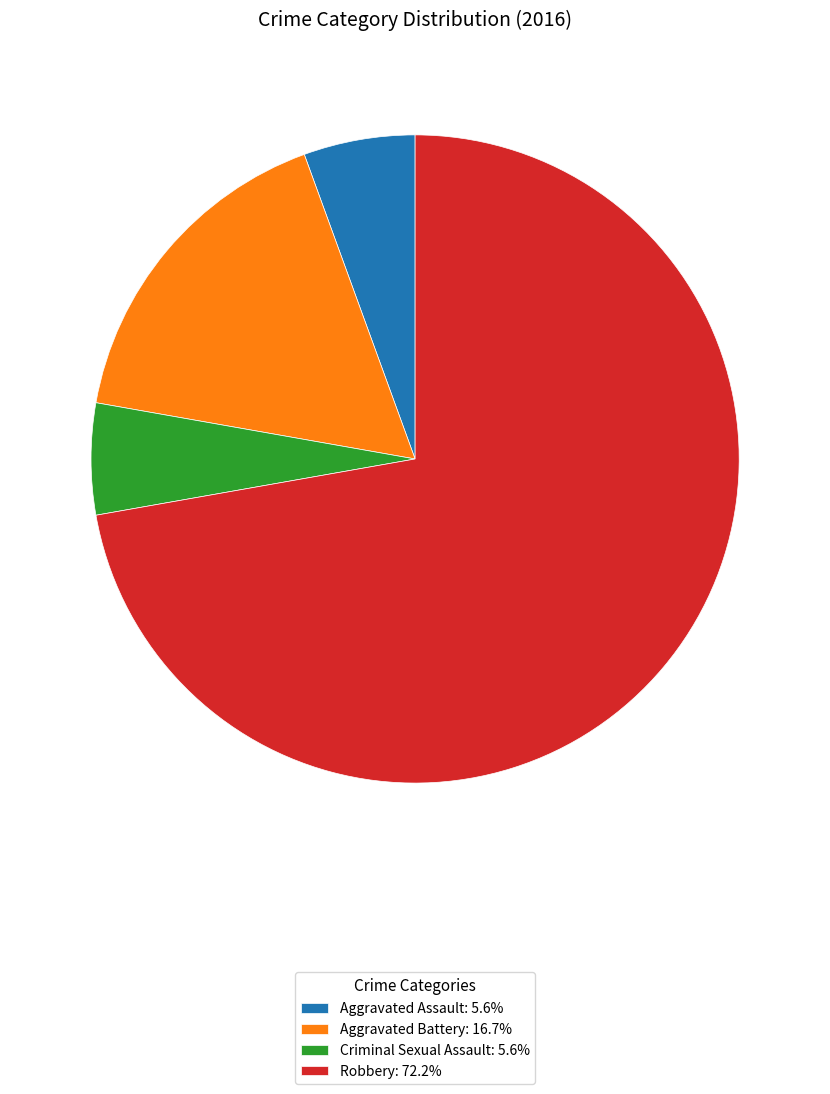

Approximately how many times larger is the value at Robbery: 72.2% compared to Criminal Sexual Assault: 5.6%?

13.0